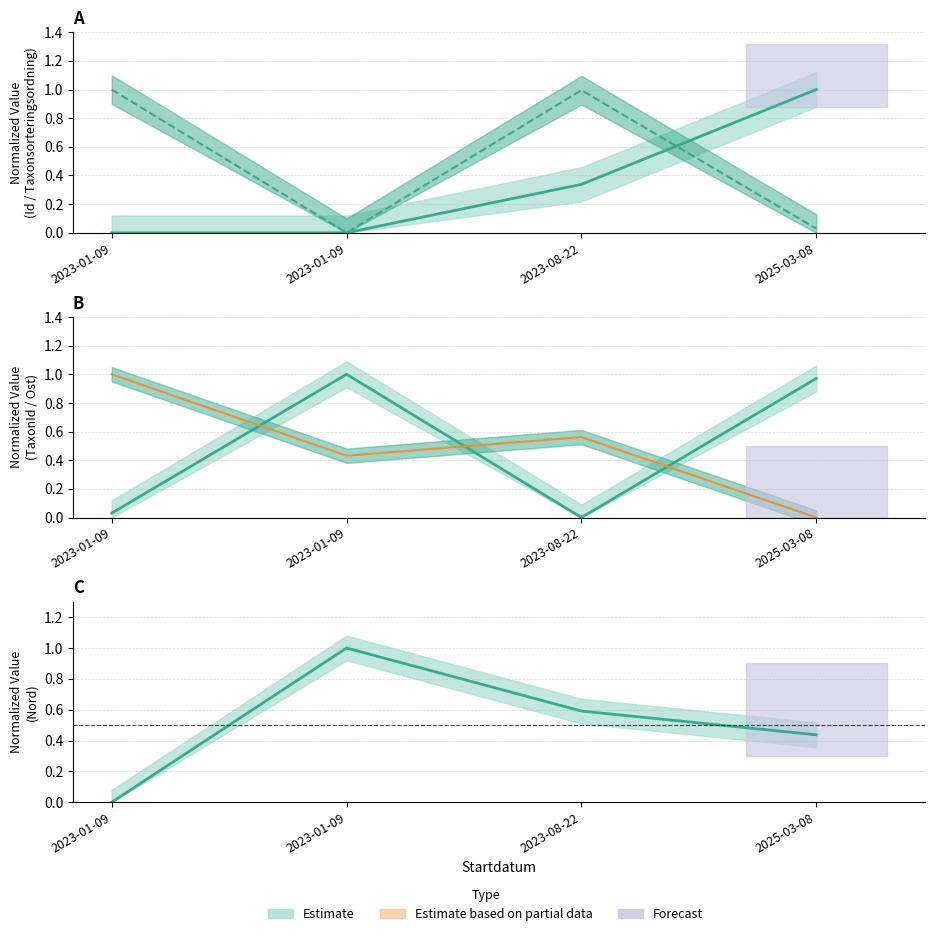

Which series has the largest total across all categories?

Nord